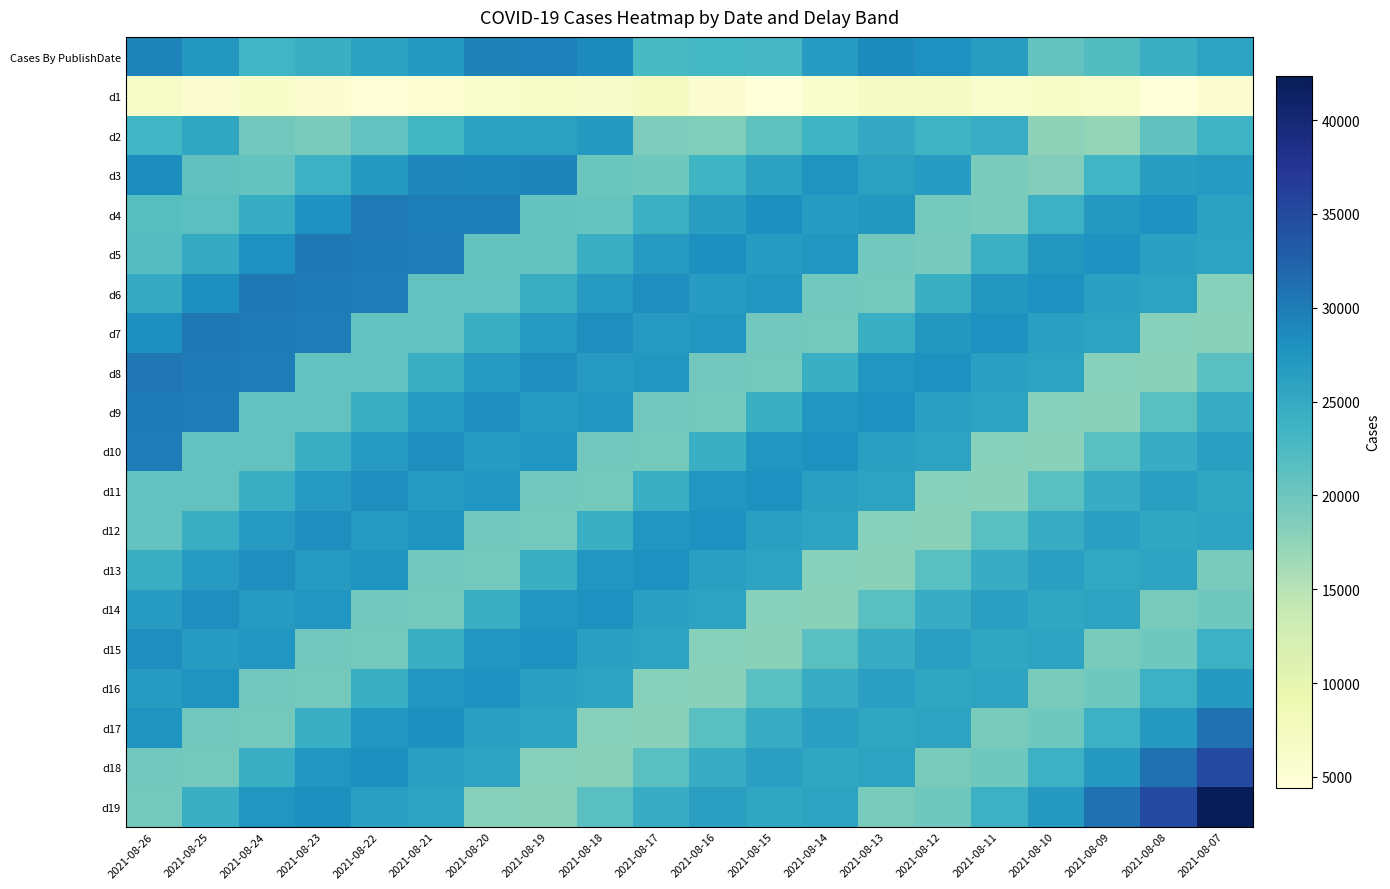

Reading left to right, transcribe all the data shown in this chart.

Cases By PublishDate: 2021-08-26=29417	2021-08-25=27350	2021-08-24=23474	2021-08-23=24158	2021-08-22=25952	2021-08-21=26982	2021-08-20=29576	2021-08-19=29762	2021-08-18=28648	2021-08-17=22712	2021-08-16=23171	2021-08-15=22859	2021-08-14=26700	2021-08-13=28679	2021-08-12=28093	2021-08-11=26647	2021-08-10=20630	2021-08-09=21915	2021-08-08=24196	2021-08-07=25877
d1: 2021-08-26=6568	2021-08-25=5384	2021-08-24=6428	2021-08-23=5582	2021-08-22=4873	2021-08-21=5190	2021-08-20=5981	2021-08-19=6293	2021-08-18=6077	2021-08-17=7345	2021-08-16=5465	2021-08-15=4430	2021-08-14=5935	2021-08-13=6779	2021-08-12=6813	2021-08-11=5903	2021-08-10=6442	2021-08-09=5813	2021-08-08=4563	2021-08-07=5489
d2: 2021-08-26=23469	2021-08-25=25433	2021-08-24=19592	2021-08-23=19014	2021-08-22=20770	2021-08-21=23280	2021-08-20=25990	2021-08-19=26206	2021-08-18=26993	2021-08-17=18703	2021-08-16=18573	2021-08-15=21084	2021-08-14=23660	2021-08-13=25035	2021-08-12=23722	2021-08-11=24541	2021-08-10=17617	2021-08-09=17199	2021-08-08=20887	2021-08-07=23778
d3: 2021-08-26=28507	2021-08-25=20958	2021-08-24=20637	2021-08-23=23947	2021-08-22=27062	2021-08-21=29090	2021-08-20=28979	2021-08-19=29237	2021-08-18=20204	2021-08-17=19718	2021-08-16=23652	2021-08-15=26013	2021-08-14=27654	2021-08-13=26092	2021-08-12=26799	2021-08-11=19003	2021-08-10=18480	2021-08-09=23450	2021-08-08=26555	2021-08-07=26915
d4: 2021-08-26=21639	2021-08-25=21403	2021-08-24=24593	2021-08-23=27869	2021-08-22=30242	2021-08-21=29835	2021-08-20=29814	2021-08-19=20623	2021-08-18=20543	2021-08-17=24050	2021-08-16=26610	2021-08-15=28150	2021-08-14=26712	2021-08-13=27327	2021-08-12=19470	2021-08-11=19062	2021-08-10=23941	2021-08-09=27103	2021-08-08=27870	2021-08-07=26113
d5: 2021-08-26=21844	2021-08-25=24756	2021-08-24=28111	2021-08-23=30372	2021-08-22=30077	2021-08-21=29947	2021-08-20=20704	2021-08-19=20714	2021-08-18=24255	2021-08-17=26819	2021-08-16=28240	2021-08-15=26772	2021-08-14=27497	2021-08-13=19557	2021-08-12=19319	2021-08-11=24075	2021-08-10=27311	2021-08-09=27919	2021-08-08=26256	2021-08-07=25808
d6: 2021-08-26=24851	2021-08-25=28194	2021-08-24=30448	2021-08-23=30116	2021-08-22=29970	2021-08-21=20743	2021-08-20=20769	2021-08-19=24306	2021-08-18=26877	2021-08-17=28333	2021-08-16=26793	2021-08-15=27503	2021-08-14=19598	2021-08-13=19401	2021-08-12=24142	2021-08-11=27360	2021-08-10=28036	2021-08-09=26266	2021-08-08=25824	2021-08-07=18121
d7: 2021-08-26=28258	2021-08-25=30499	2021-08-24=30146	2021-08-23=29989	2021-08-22=20742	2021-08-21=20788	2021-08-20=24338	2021-08-19=26898	2021-08-18=28350	2021-08-17=26822	2021-08-16=27513	2021-08-15=19611	2021-08-14=19423	2021-08-13=24211	2021-08-12=27383	2021-08-11=28071	2021-08-10=26293	2021-08-09=25823	2021-08-08=18121	2021-08-07=17936
d8: 2021-08-26=30559	2021-08-25=30182	2021-08-24=30008	2021-08-23=20749	2021-08-22=20797	2021-08-21=24346	2021-08-20=26917	2021-08-19=28364	2021-08-18=26849	2021-08-17=27523	2021-08-16=19610	2021-08-15=19428	2021-08-14=24221	2021-08-13=27417	2021-08-12=28081	2021-08-11=26321	2021-08-10=25834	2021-08-09=18122	2021-08-08=17941	2021-08-07=21505
d9: 2021-08-26=30205	2021-08-25=30036	2021-08-24=20766	2021-08-23=20816	2021-08-22=24345	2021-08-21=26925	2021-08-20=28372	2021-08-19=26861	2021-08-18=27534	2021-08-17=19613	2021-08-16=19446	2021-08-15=24228	2021-08-14=27422	2021-08-13=28106	2021-08-12=26323	2021-08-11=25839	2021-08-10=18123	2021-08-09=17943	2021-08-08=21513	2021-08-07=24669
d10: 2021-08-26=30052	2021-08-25=20769	2021-08-24=20833	2021-08-23=24355	2021-08-22=26926	2021-08-21=28376	2021-08-20=26864	2021-08-19=27540	2021-08-18=19615	2021-08-17=19448	2021-08-16=24225	2021-08-15=27429	2021-08-14=28116	2021-08-13=26335	2021-08-12=25840	2021-08-11=18123	2021-08-10=17944	2021-08-09=21510	2021-08-08=24677	2021-08-07=26227
d11: 2021-08-26=20768	2021-08-25=20841	2021-08-24=24364	2021-08-23=26928	2021-08-22=28373	2021-08-21=26866	2021-08-20=27540	2021-08-19=19620	2021-08-18=19451	2021-08-17=24227	2021-08-16=27429	2021-08-15=28117	2021-08-14=26331	2021-08-13=25868	2021-08-12=18127	2021-08-11=17943	2021-08-10=21514	2021-08-09=24679	2021-08-08=26228	2021-08-07=25321
d12: 2021-08-26=20842	2021-08-25=24378	2021-08-24=26932	2021-08-23=28376	2021-08-22=26872	2021-08-21=27545	2021-08-20=19619	2021-08-19=19456	2021-08-18=24233	2021-08-17=27433	2021-08-16=28123	2021-08-15=26332	2021-08-14=25870	2021-08-13=18143	2021-08-12=17945	2021-08-11=21515	2021-08-10=24680	2021-08-09=26229	2021-08-08=25321	2021-08-07=25787
d13: 2021-08-26=24381	2021-08-25=26945	2021-08-24=28378	2021-08-23=26869	2021-08-22=27548	2021-08-21=19626	2021-08-20=19456	2021-08-19=24240	2021-08-18=27436	2021-08-17=28130	2021-08-16=26330	2021-08-15=25873	2021-08-14=18146	2021-08-13=17949	2021-08-12=21518	2021-08-11=24676	2021-08-10=26233	2021-08-09=25319	2021-08-08=25787	2021-08-07=19180
d14: 2021-08-26=26945	2021-08-25=28392	2021-08-24=26872	2021-08-23=27541	2021-08-22=19626	2021-08-21=19463	2021-08-20=24240	2021-08-19=27436	2021-08-18=28131	2021-08-17=26331	2021-08-16=25874	2021-08-15=18148	2021-08-14=17948	2021-08-13=21536	2021-08-12=24681	2021-08-11=26232	2021-08-10=25322	2021-08-09=25792	2021-08-08=19183	2021-08-07=19786
d15: 2021-08-26=28392	2021-08-25=26887	2021-08-24=27542	2021-08-23=19625	2021-08-22=19465	2021-08-21=24248	2021-08-20=27439	2021-08-19=28132	2021-08-18=26332	2021-08-17=25873	2021-08-16=18149	2021-08-15=17952	2021-08-14=21530	2021-08-13=24698	2021-08-12=26230	2021-08-11=25322	2021-08-10=25791	2021-08-09=19184	2021-08-08=19789	2021-08-07=23929
d16: 2021-08-26=26885	2021-08-25=27558	2021-08-24=19629	2021-08-23=19467	2021-08-22=24249	2021-08-21=27438	2021-08-20=28131	2021-08-19=26341	2021-08-18=25877	2021-08-17=18149	2021-08-16=17954	2021-08-15=21531	2021-08-14=24699	2021-08-13=26230	2021-08-12=25324	2021-08-11=25794	2021-08-10=19184	2021-08-09=19788	2021-08-08=23929	2021-08-07=27031
d17: 2021-08-26=27561	2021-08-25=19634	2021-08-24=19468	2021-08-23=24252	2021-08-22=27437	2021-08-21=28136	2021-08-20=26342	2021-08-19=25885	2021-08-18=18152	2021-08-17=17957	2021-08-16=21530	2021-08-15=24699	2021-08-14=26229	2021-08-13=25330	2021-08-12=25793	2021-08-11=19181	2021-08-10=19787	2021-08-09=23926	2021-08-08=27030	2021-08-07=30951
d18: 2021-08-26=19635	2021-08-25=19472	2021-08-24=24253	2021-08-23=27438	2021-08-22=28137	2021-08-21=26345	2021-08-20=25884	2021-08-19=18168	2021-08-18=17957	2021-08-17=21528	2021-08-16=24698	2021-08-15=26229	2021-08-14=25331	2021-08-13=25805	2021-08-12=19182	2021-08-11=19788	2021-08-10=23926	2021-08-09=27032	2021-08-08=30951	2021-08-07=35063
d19: 2021-08-26=19473	2021-08-25=24253	2021-08-24=27442	2021-08-23=28136	2021-08-22=26342	2021-08-21=25885	2021-08-20=18164	2021-08-19=17968	2021-08-18=21528	2021-08-17=24704	2021-08-16=26227	2021-08-15=25332	2021-08-14=25805	2021-08-13=19180	2021-08-12=19786	2021-08-11=23927	2021-08-10=27036	2021-08-09=30951	2021-08-08=35062	2021-08-07=42358